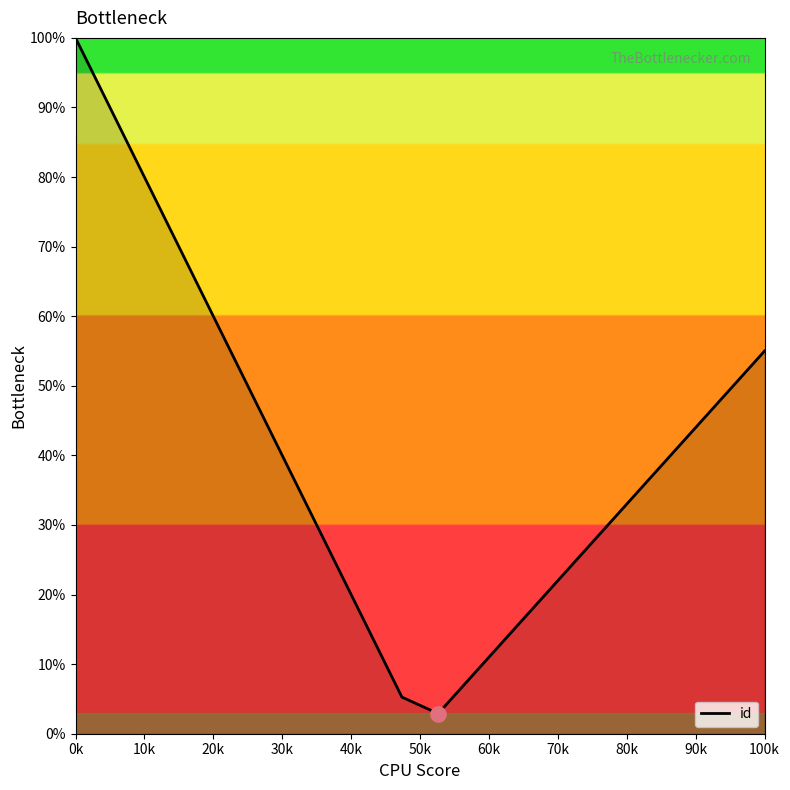

What is the difference between the maximum and minimum values?

97.1